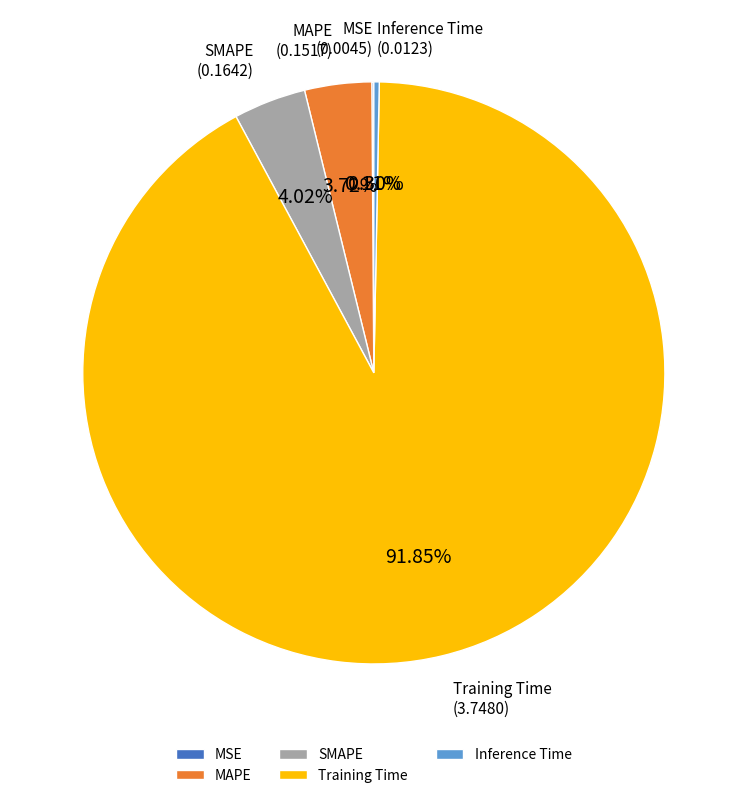

What is the majority slice?

Training Time